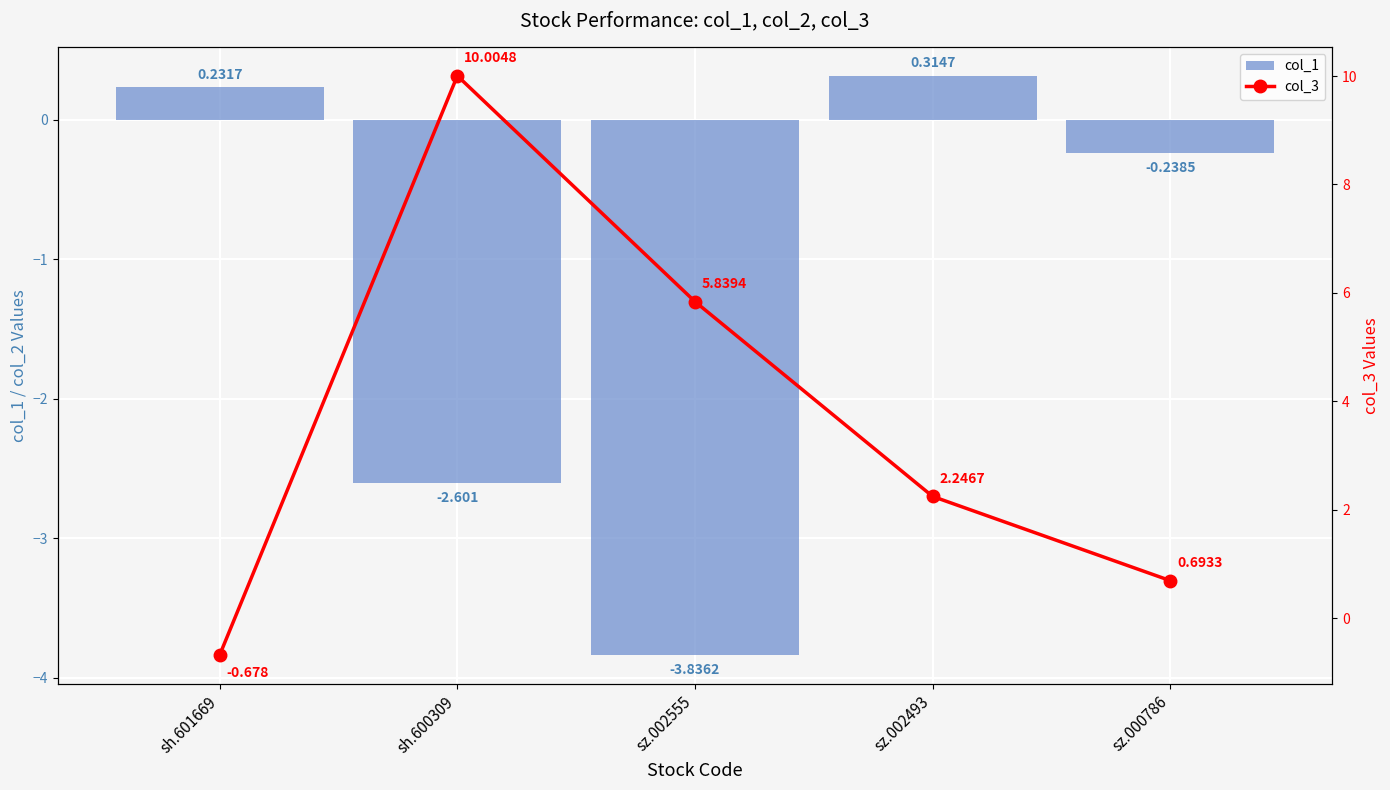

Rank the series by their average value, from lowest to highest.

col_1, col_3